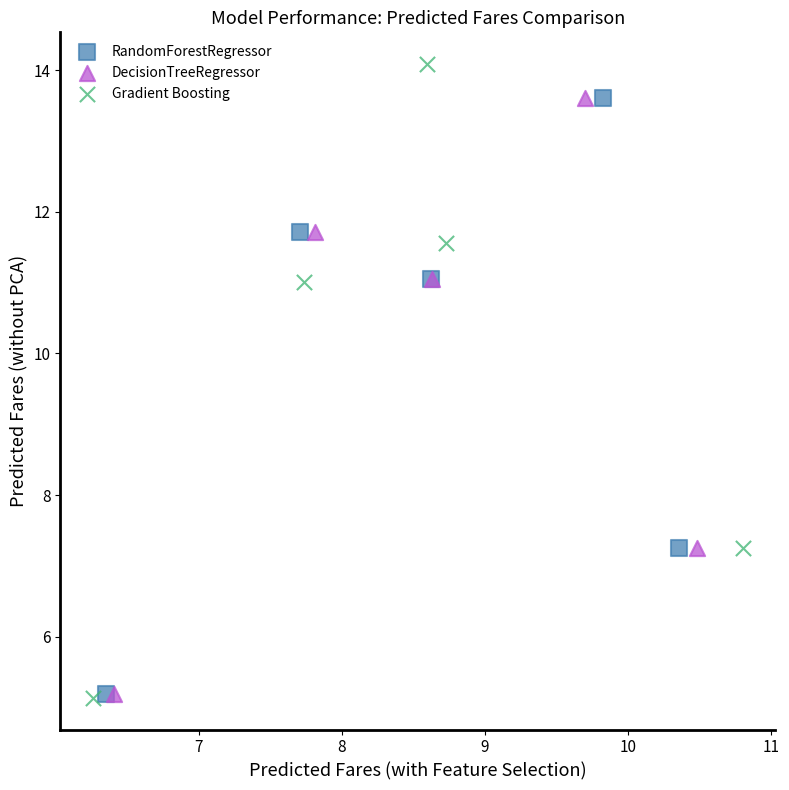

Which series has the widest spread of Y values?

Gradient Boosting